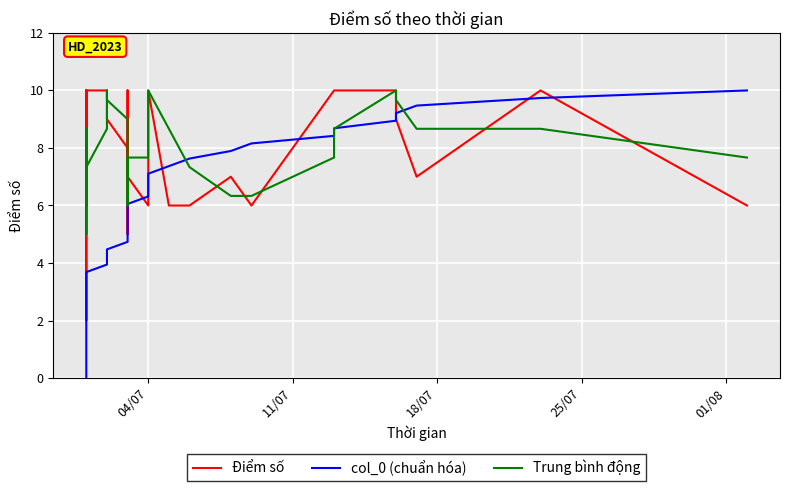

Is it true that col_0 (chuẩn hóa) equals 2.5 at 21?

False